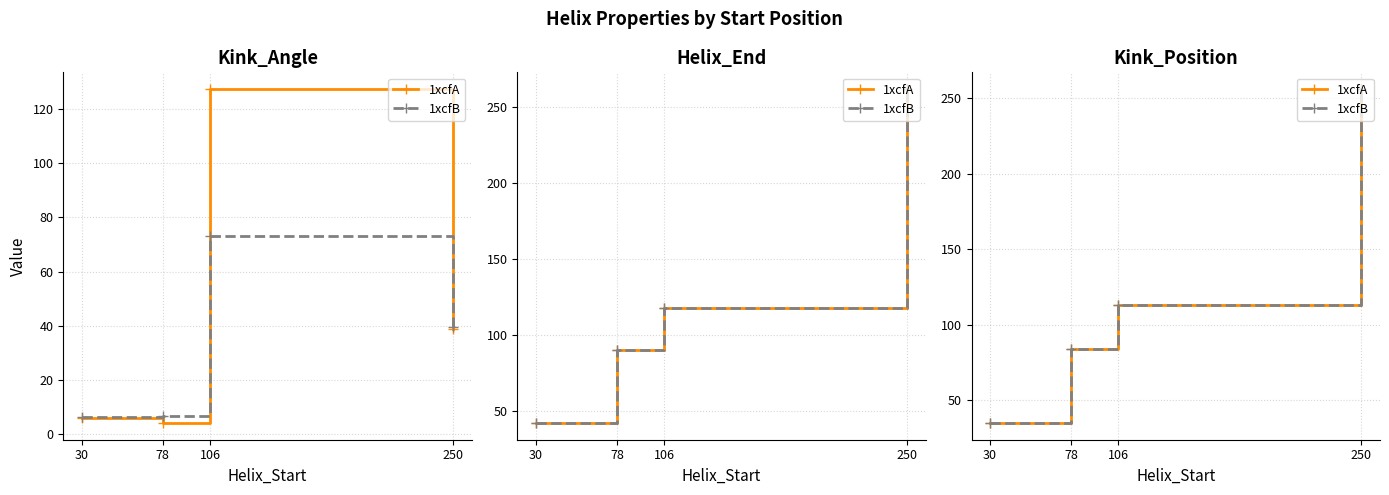

What is the difference between the 1xcfA values at 250 and 78?

172